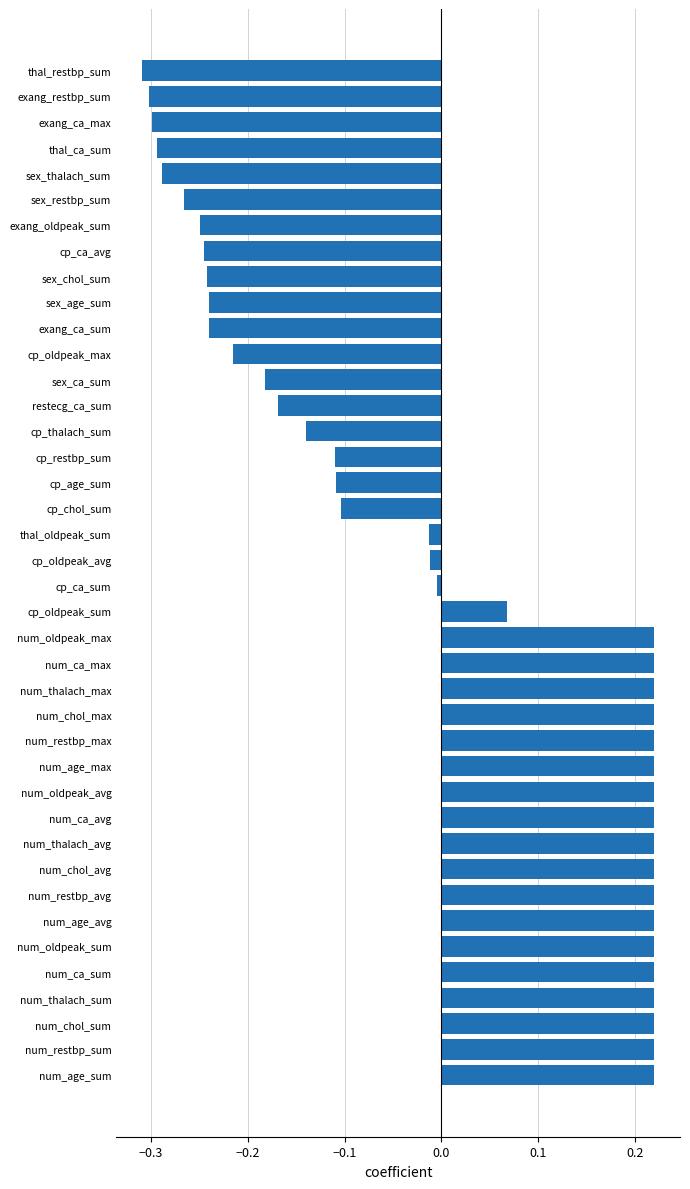

Between cp_thalach_sum and cp_ca_avg, which is larger?

cp_thalach_sum